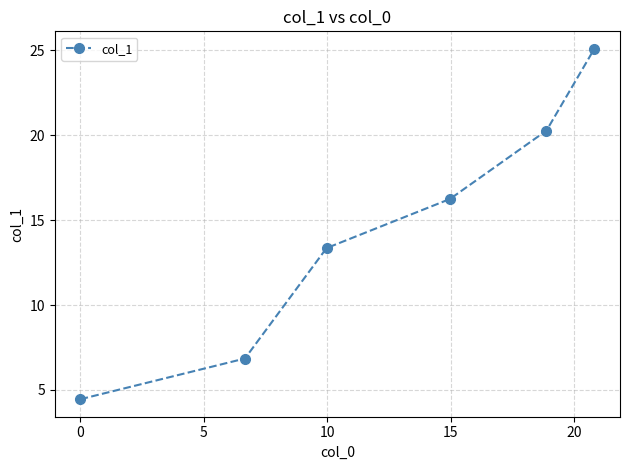

How many lines are shown in the chart?

1